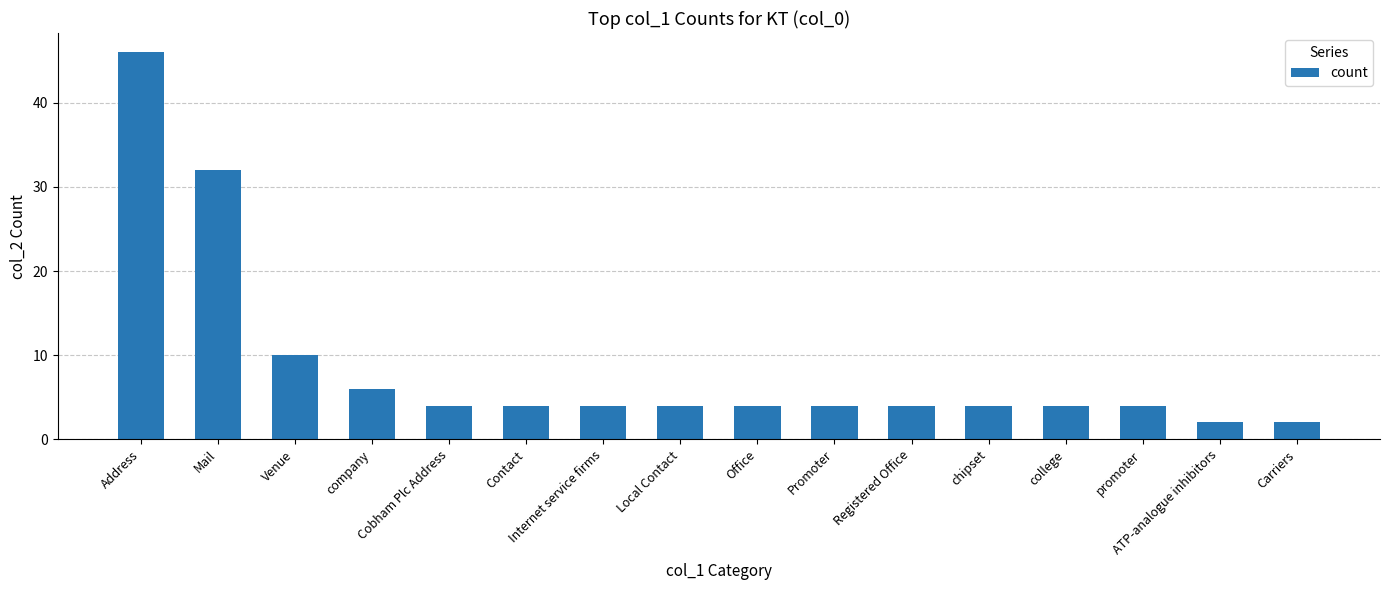

Reading left to right, list all the values displayed in this chart.

Address=46	Mail=32	Venue=10	company=6	Cobham Plc Address=4	Contact=4	Internet service firms=4	Local Contact=4	Office=4	Promoter=4	Registered Office=4	chipset=4	college=4	promoter=4	ATP-analogue inhibitors=2	Carriers=2